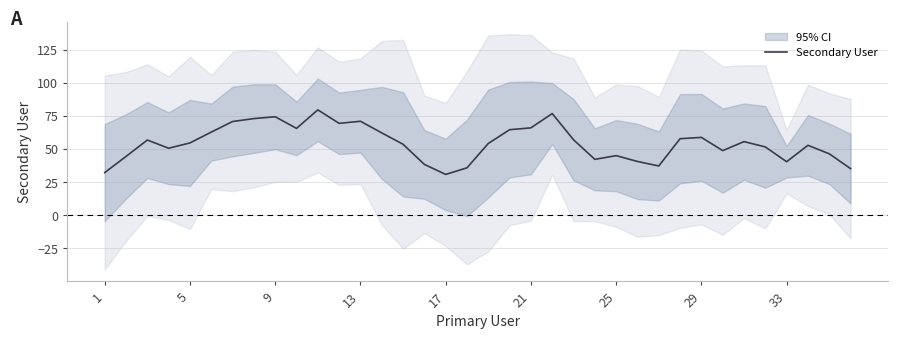

What is the difference between the maximum and minimum values?

48.8